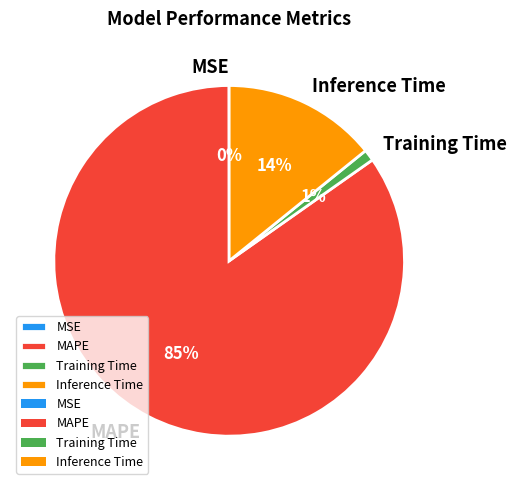

Does Inference Time represent more than half of the total?

No